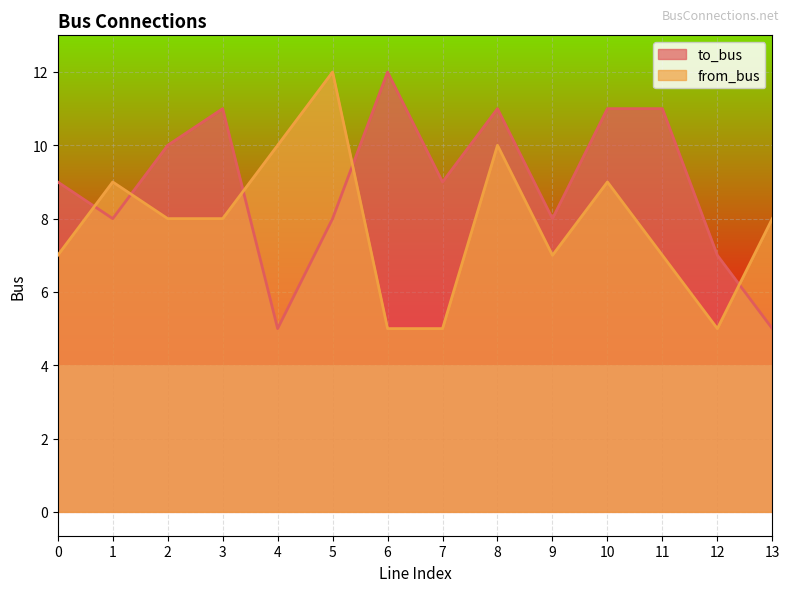

Where is the first local minimum for from_bus?

9